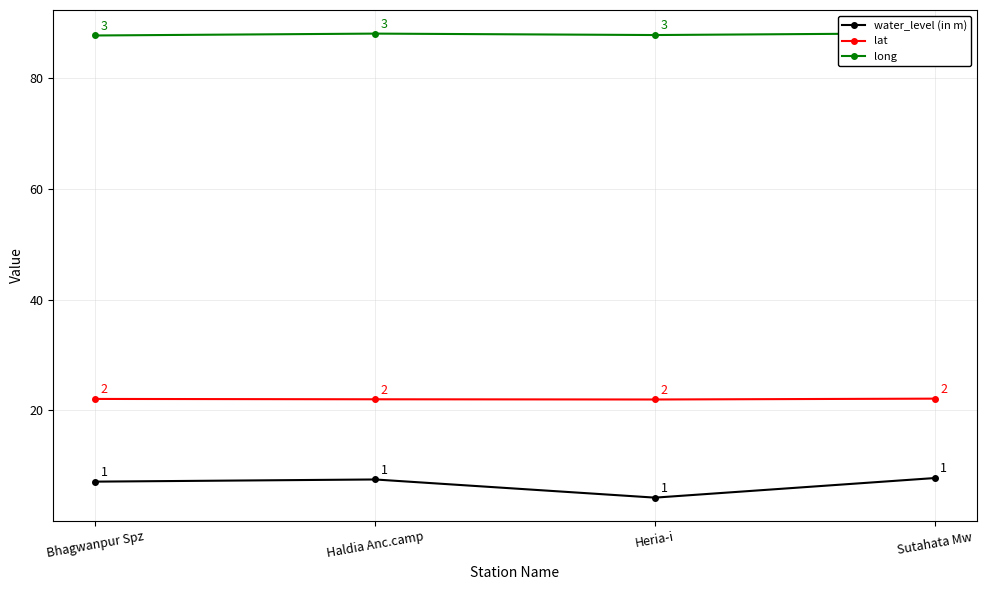

Is this an area chart (filled region under the line)?

No